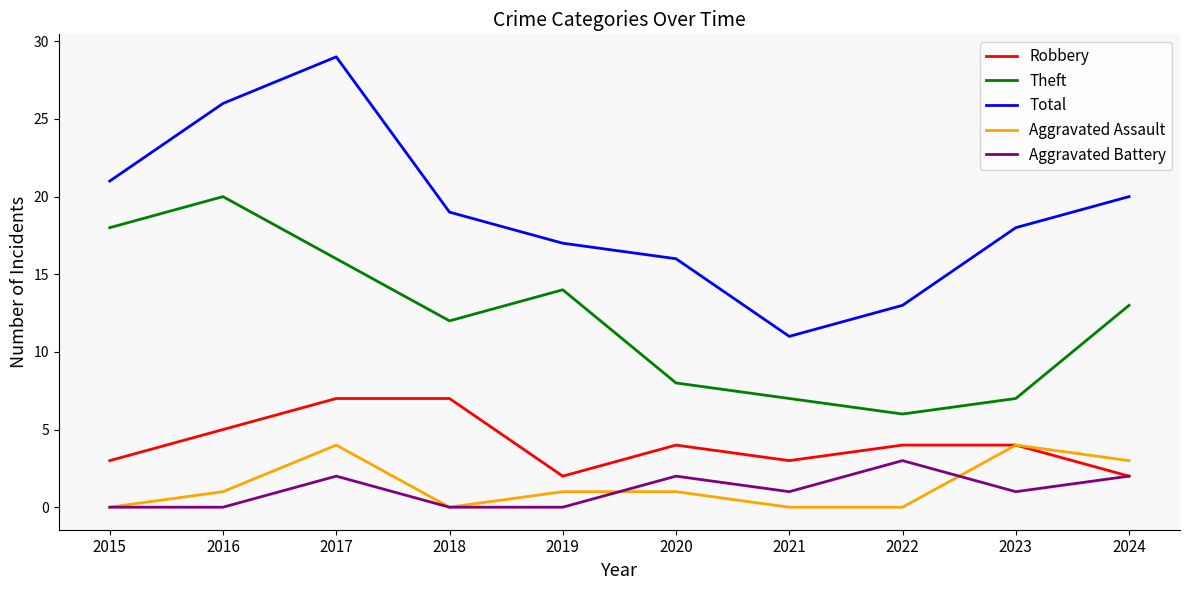

Reading left to right, list all the values displayed in this chart.

Robbery: 3	5	7	7	2	4	3	4	4	2
Theft: 18	20	16	12	14	8	7	6	7	13
Total: 21	26	29	19	17	16	11	13	18	20
Aggravated Assault: 0	1	4	0	1	1	0	0	4	3
Aggravated Battery: 0	0	2	0	0	2	1	3	1	2